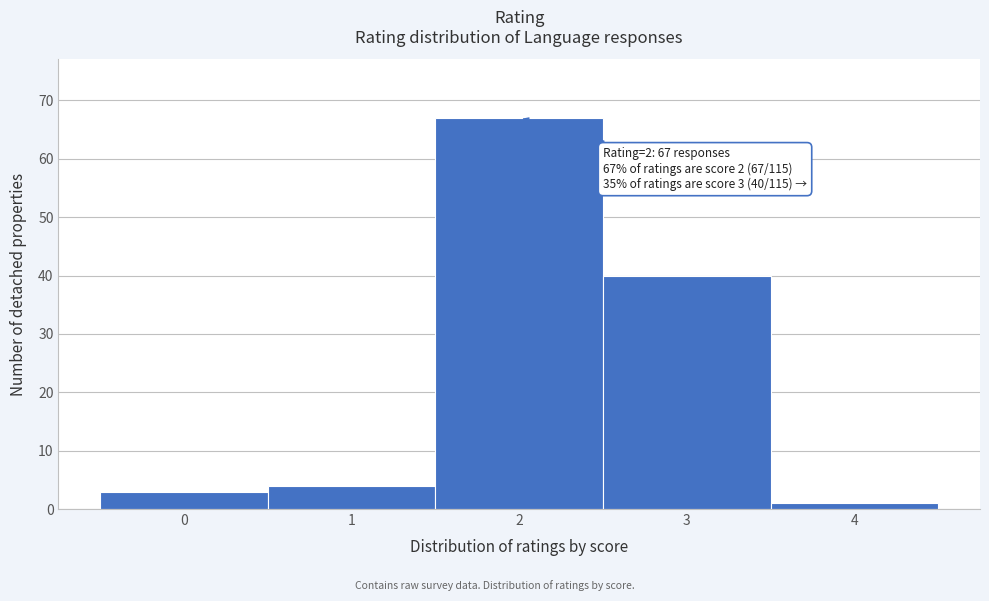

Over which range of the x-axis is the bar tallest?

1.5 to 2.5